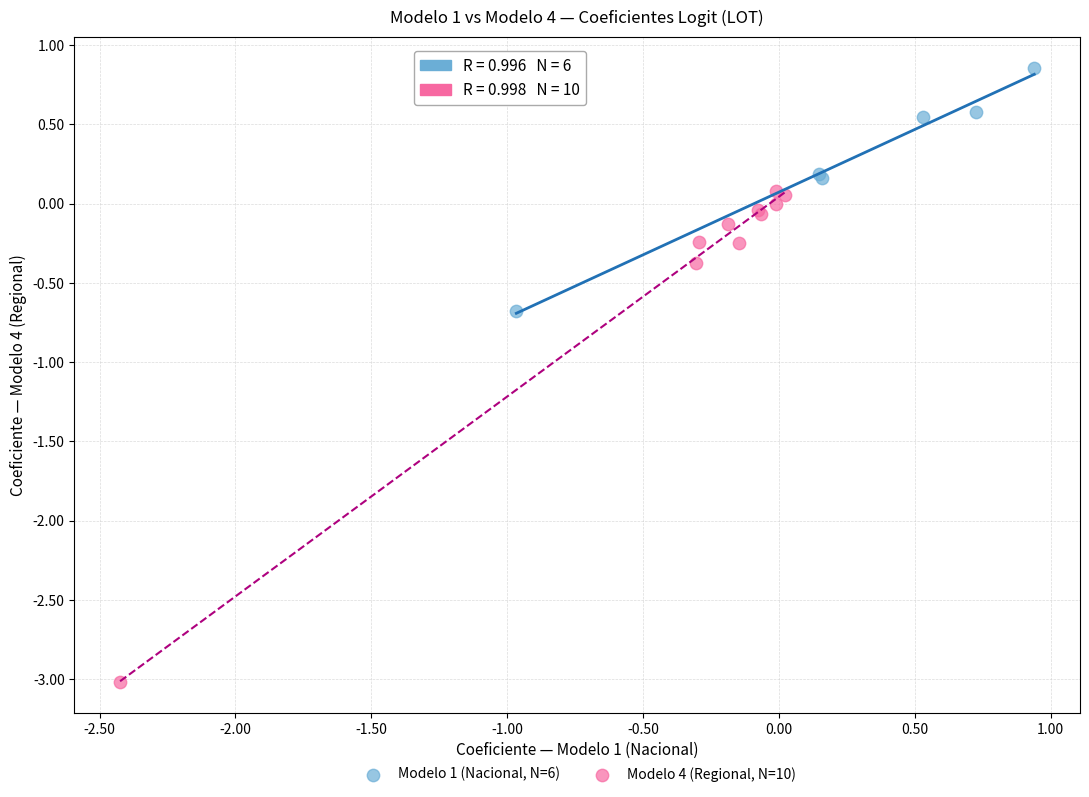

Which series has the largest Y range (max minus min)?

Modelo 4 (Regional, N=10)